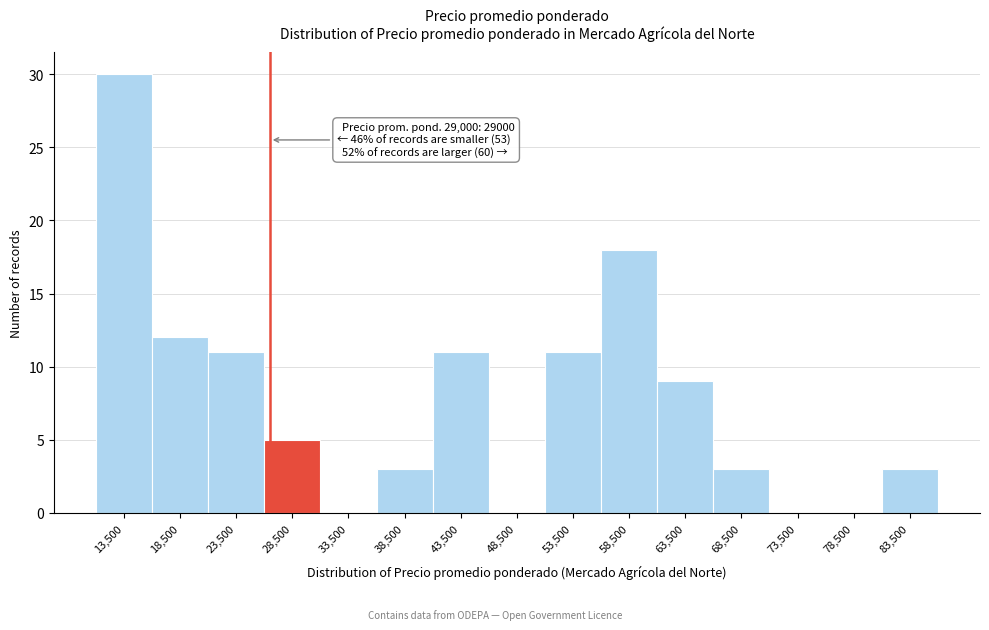

Reading right to left, list all the values displayed in this chart.

83,500=3	78,500=0	73,500=0	68,500=3	63,500=9	58,500=18	53,500=11	48,500=0	43,500=11	38,500=3	33,500=0	28,500=5	23,500=11	18,500=12	13,500=30